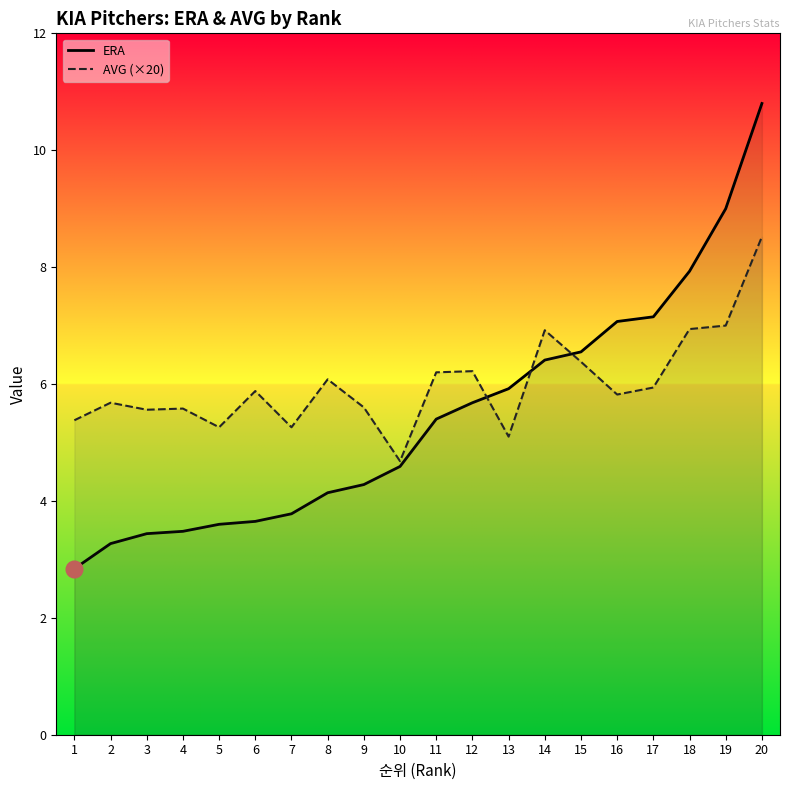

What is the sum of the ERA values at 12 and 6?

9.3